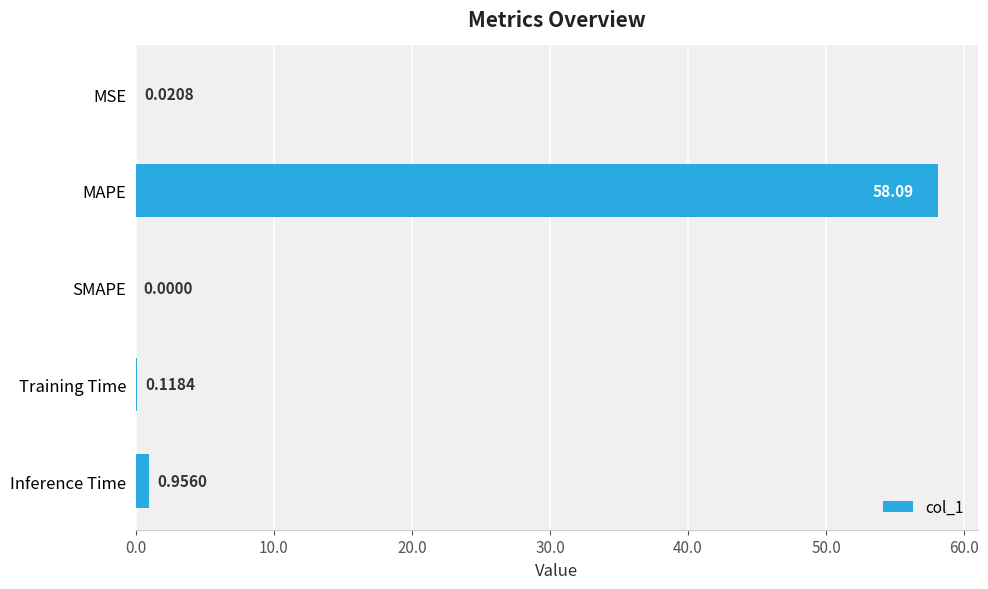

Are the bars horizontal?

Yes